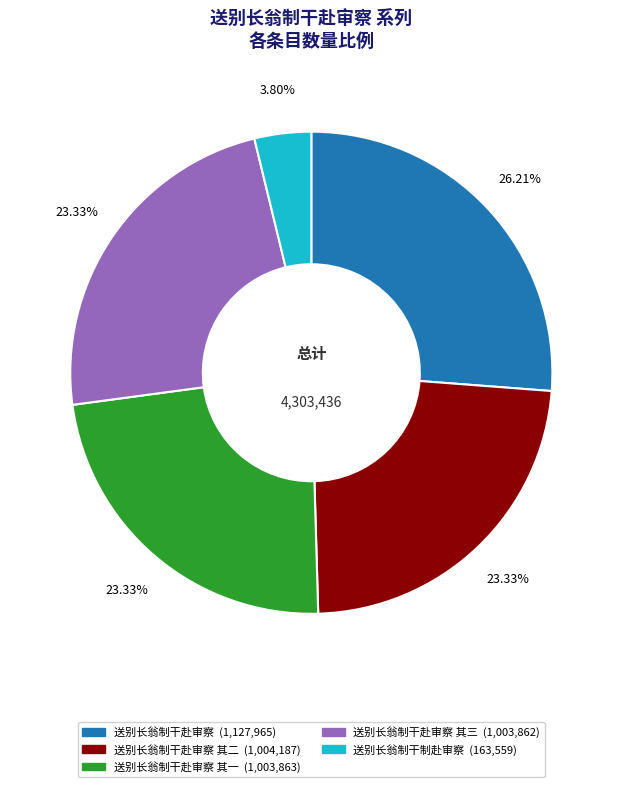

Is there any slice that represents more than half of the pie?

No